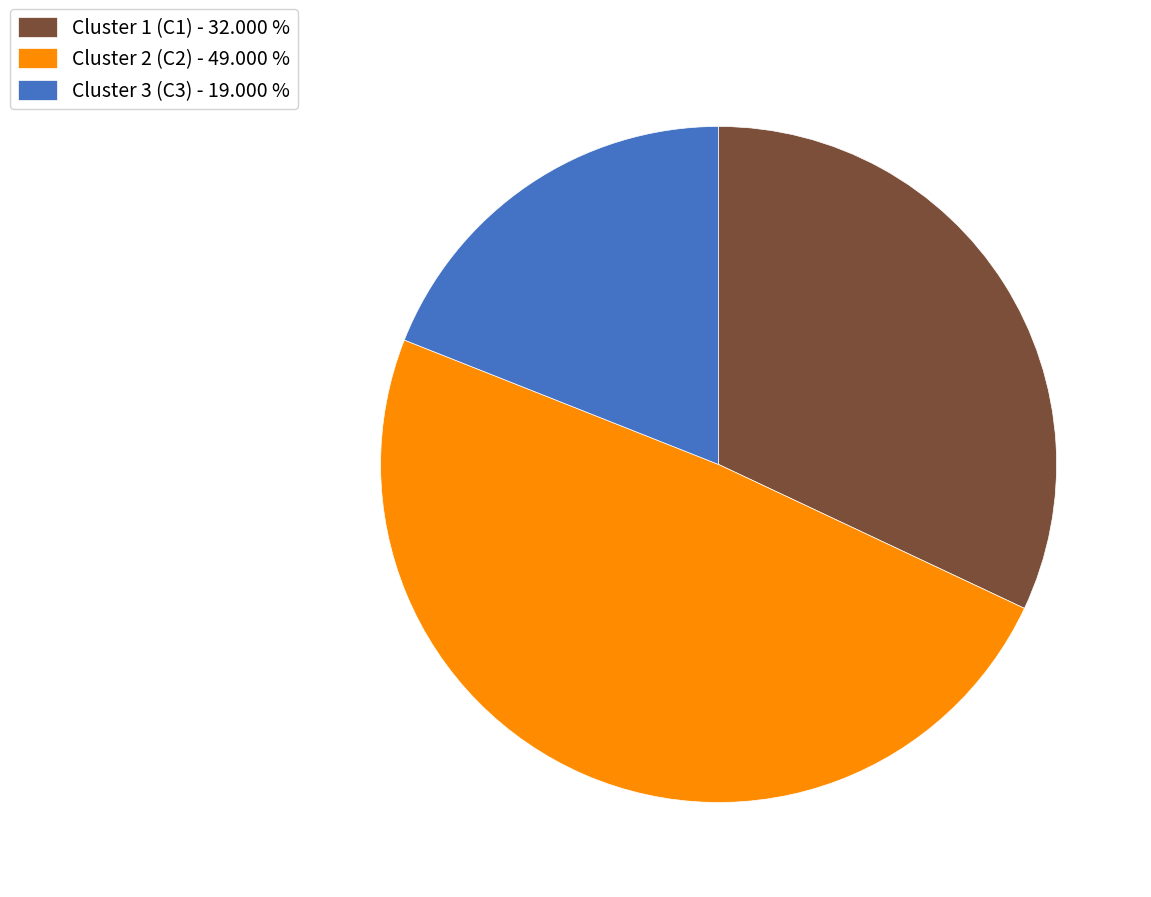

Is Cluster 2 (C2) - 49.000 % the majority of the pie?

No